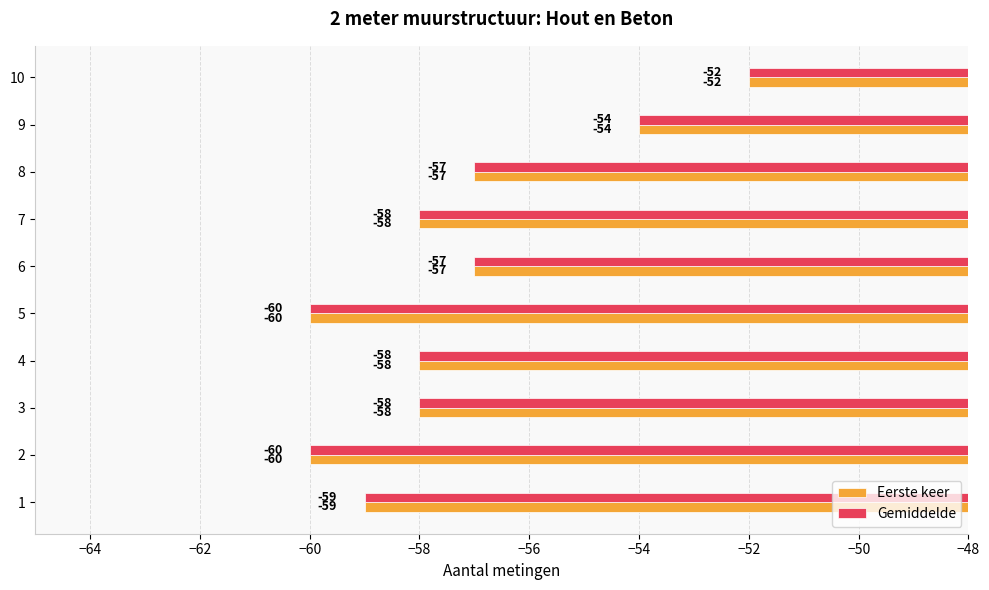

What is the average value of the Eerste keer series?

-57